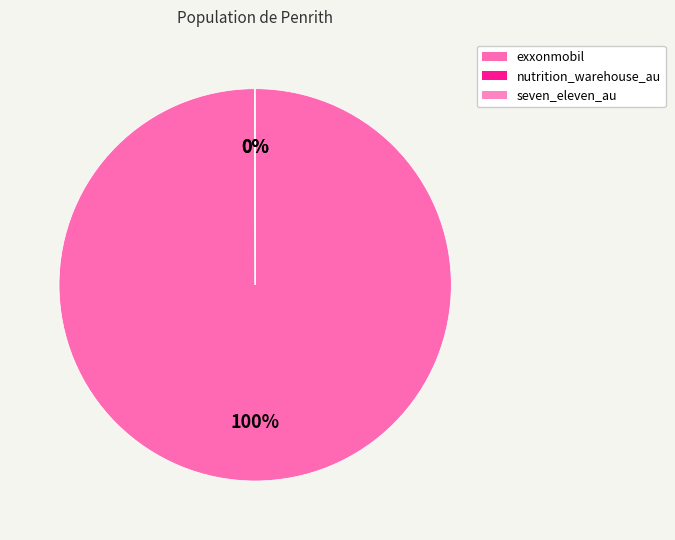

What percentage is the exxonmobil slice, to the nearest percent?

100%